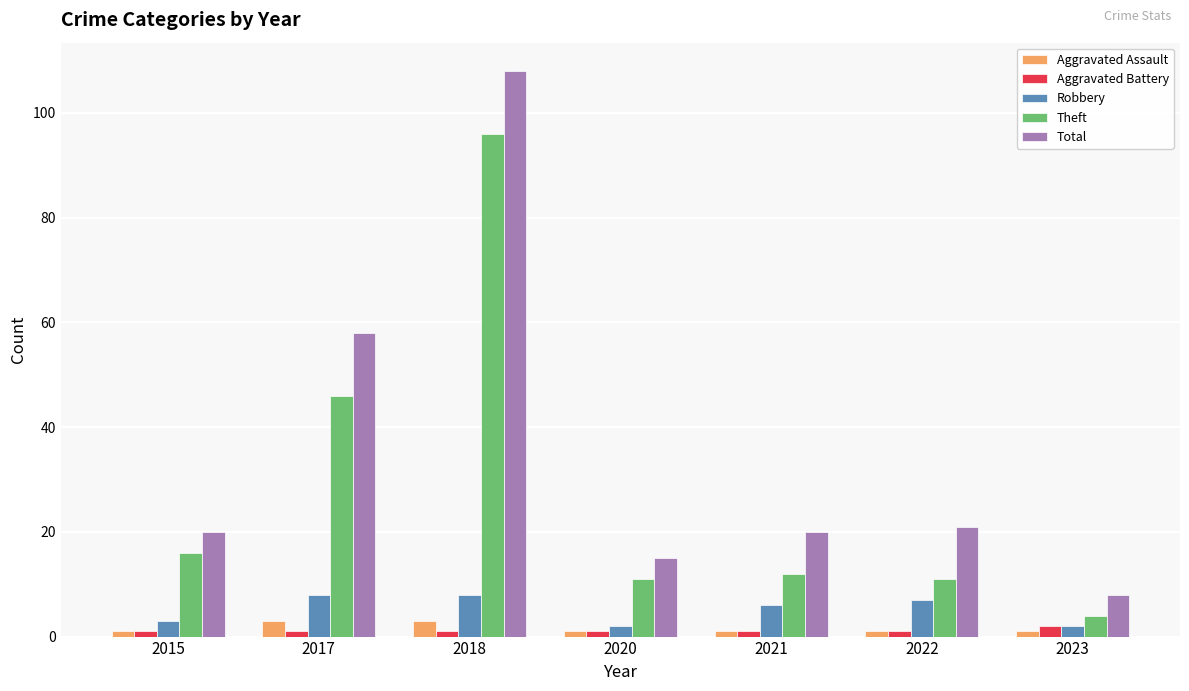

Reading left to right, what are all the values shown in this chart?

Aggravated Assault: 2015=1	2017=3	2018=3	2020=1	2021=1	2022=1	2023=1
Aggravated Battery: 2015=1	2017=1	2018=1	2020=1	2021=1	2022=1	2023=2
Robbery: 2015=3	2017=8	2018=8	2020=2	2021=6	2022=7	2023=2
Theft: 2015=16	2017=46	2018=96	2020=11	2021=12	2022=11	2023=4
Total: 2015=20	2017=58	2018=108	2020=15	2021=20	2022=21	2023=8